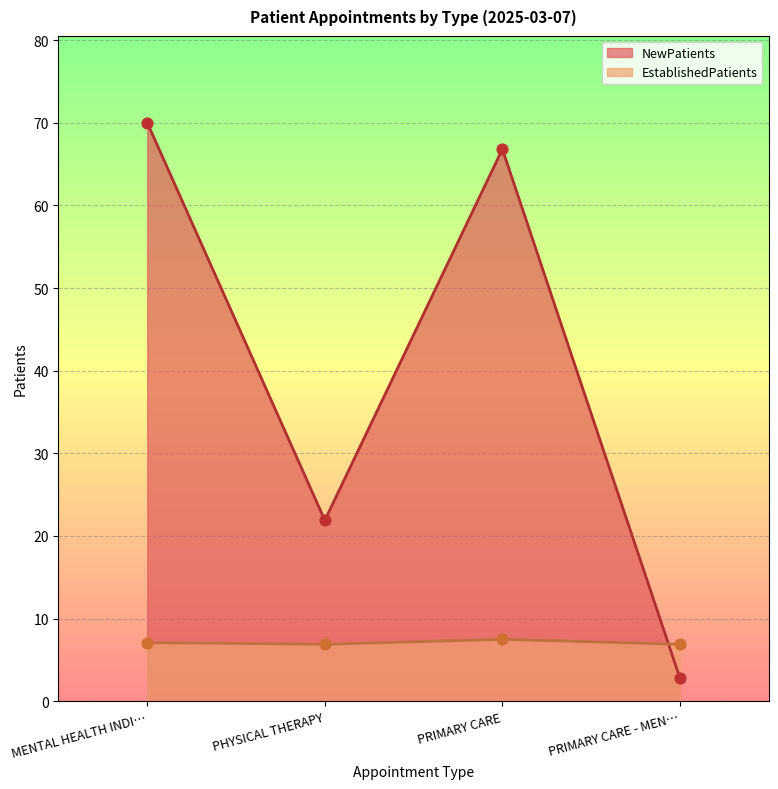

At which category is the sum across all series the highest?

MENTAL HEALTH INDI…